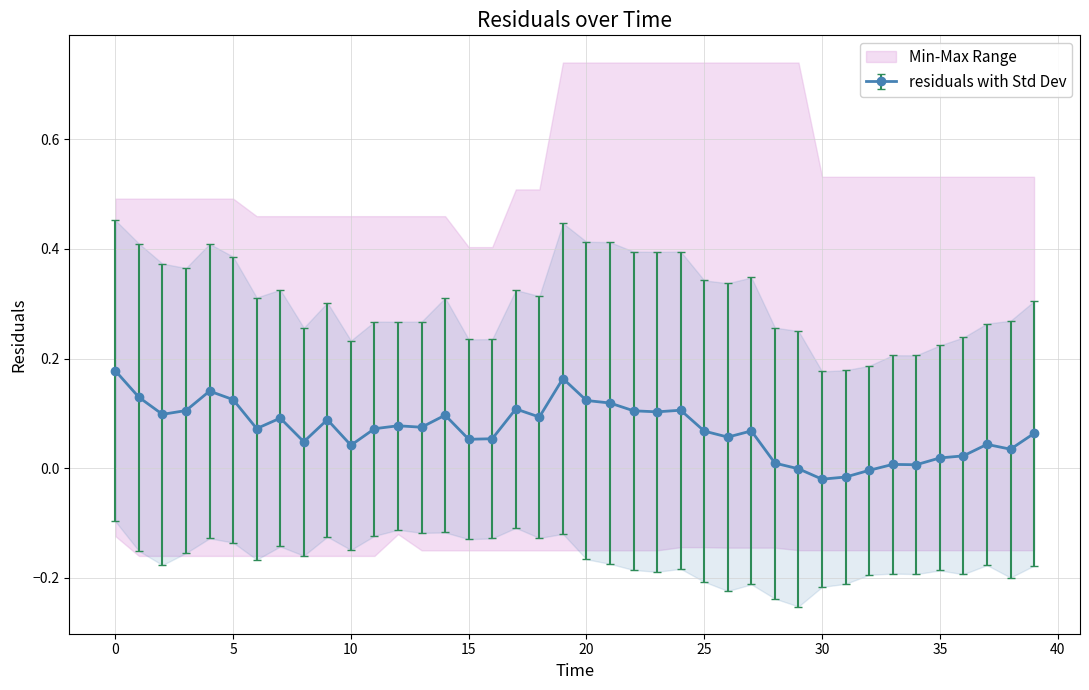

What is the sum of all values?

2.9